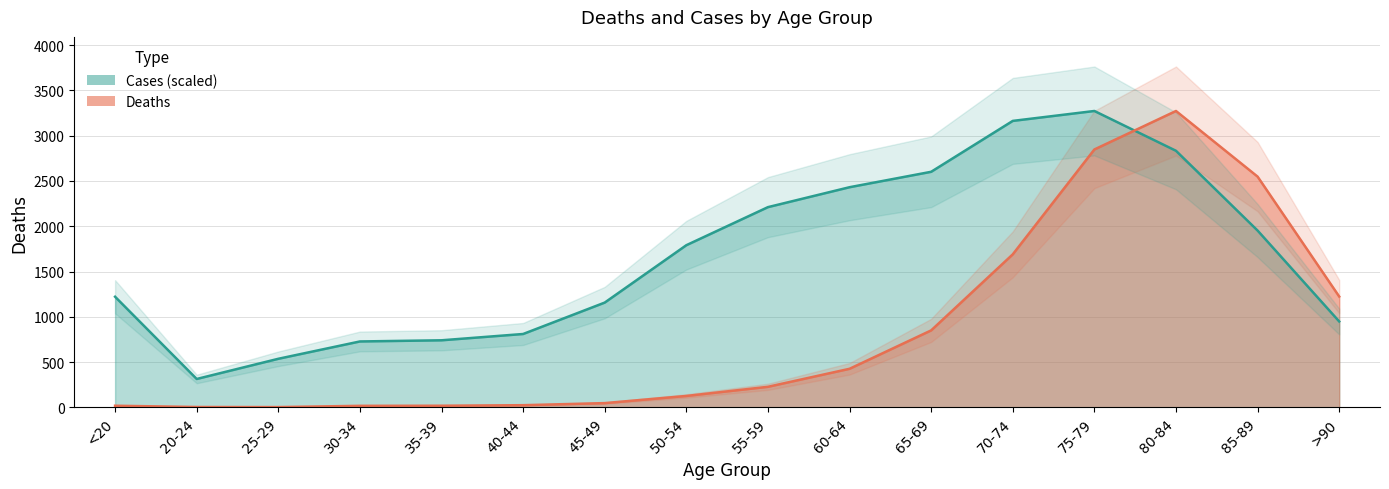

What are all the series names shown in the legend?

Deaths, Cases